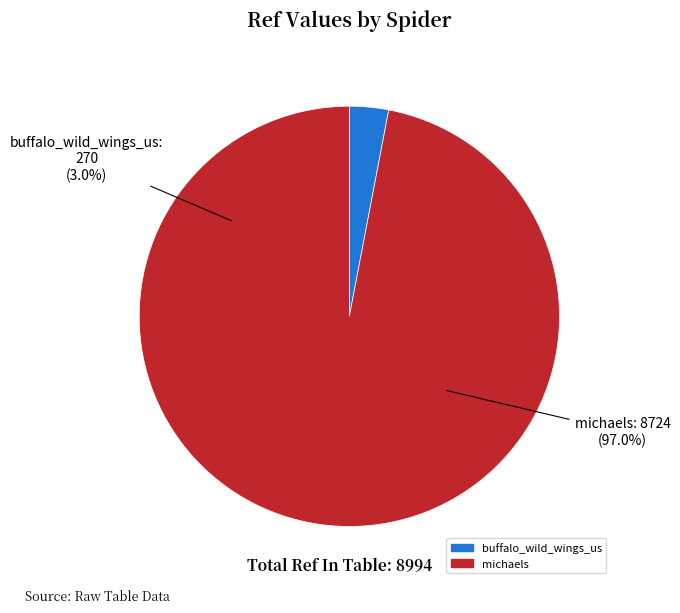

How many segments does this pie chart have?

2